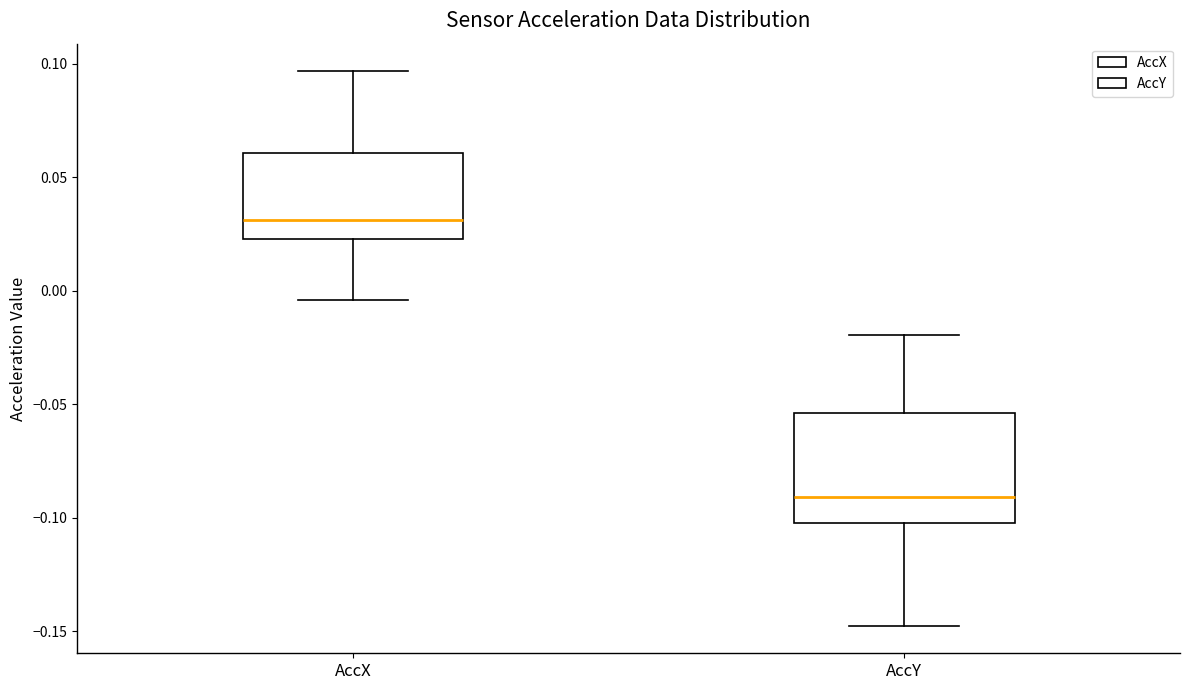

Comparing the boxes themselves (not the whiskers), which one is the tallest?

AccY